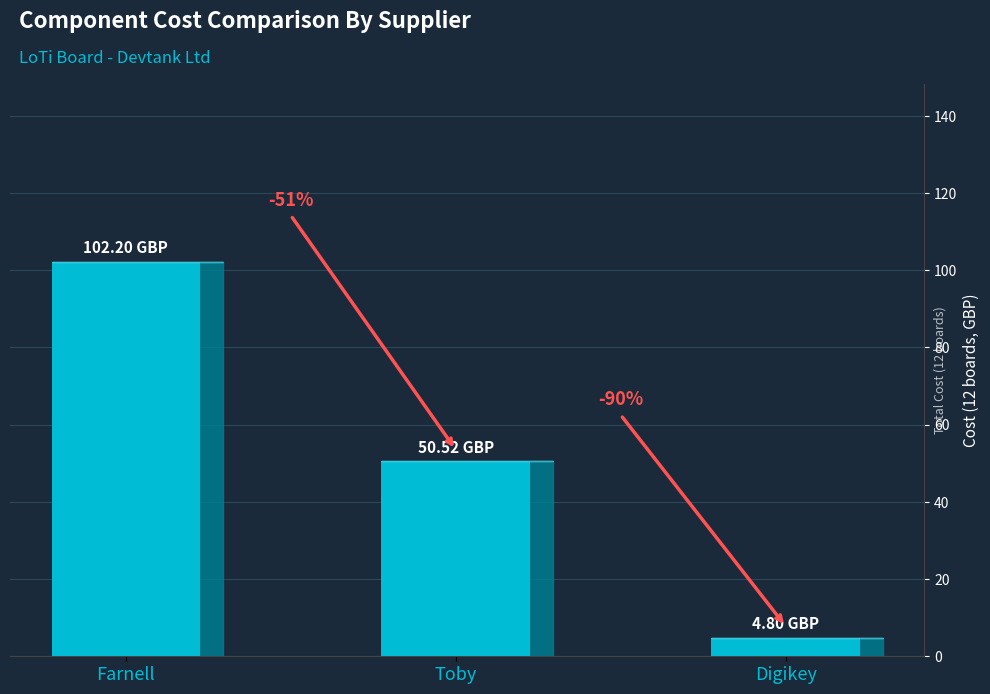

The value at Toby is 50.5. True or false?

True